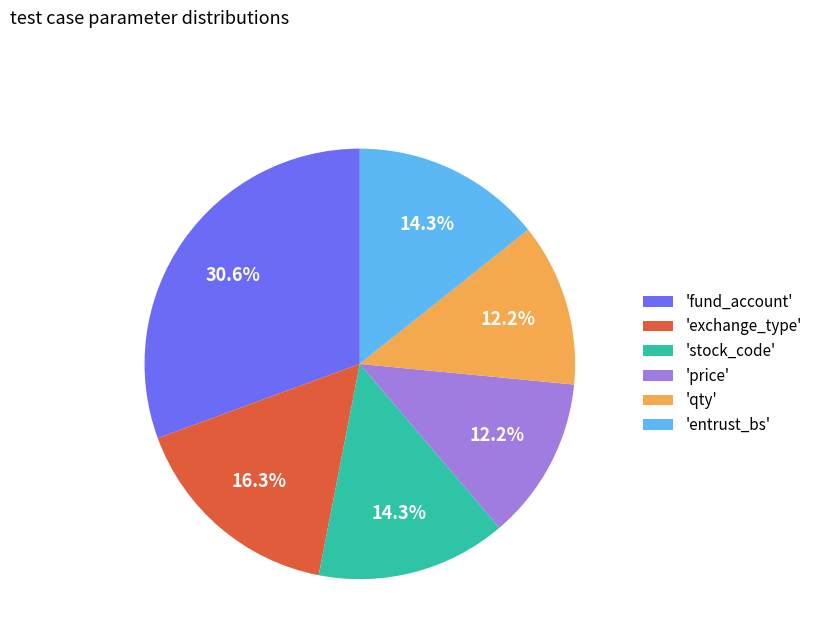

Is 'qty' the majority of the pie?

No